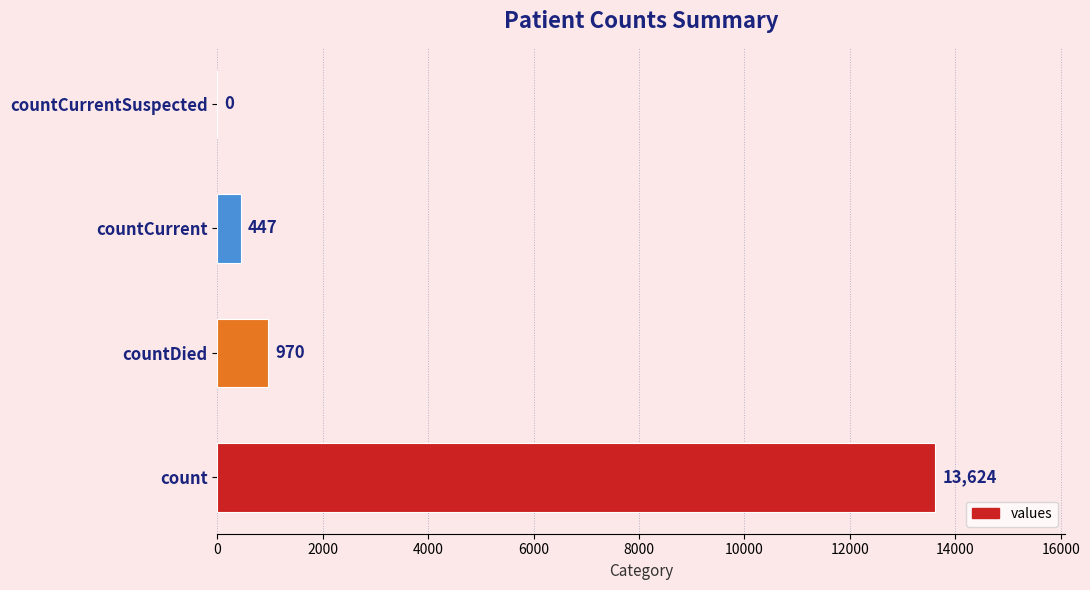

Where is the data nearest to the value 6812?

countDied